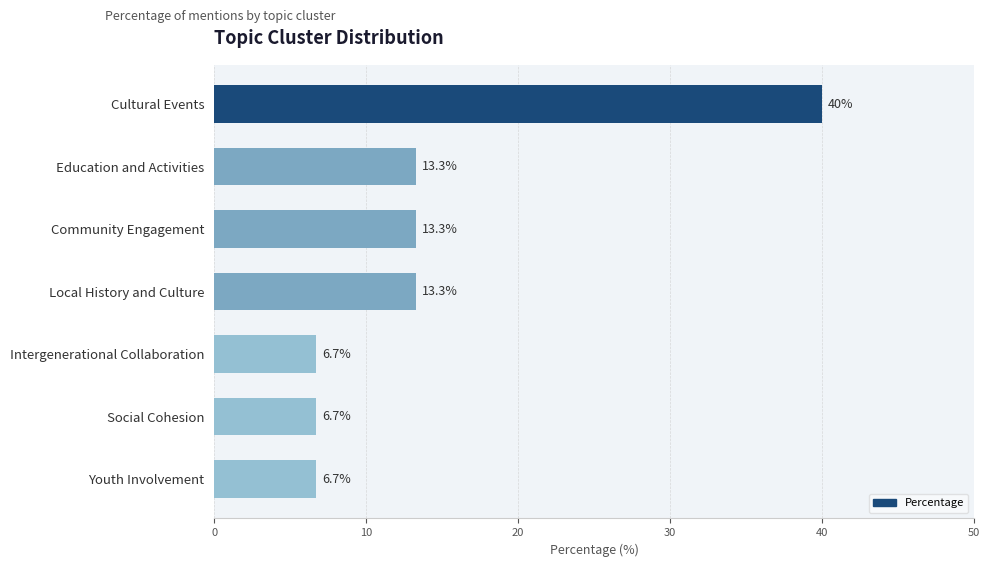

What is the approximate value at Youth Involvement?

6.7